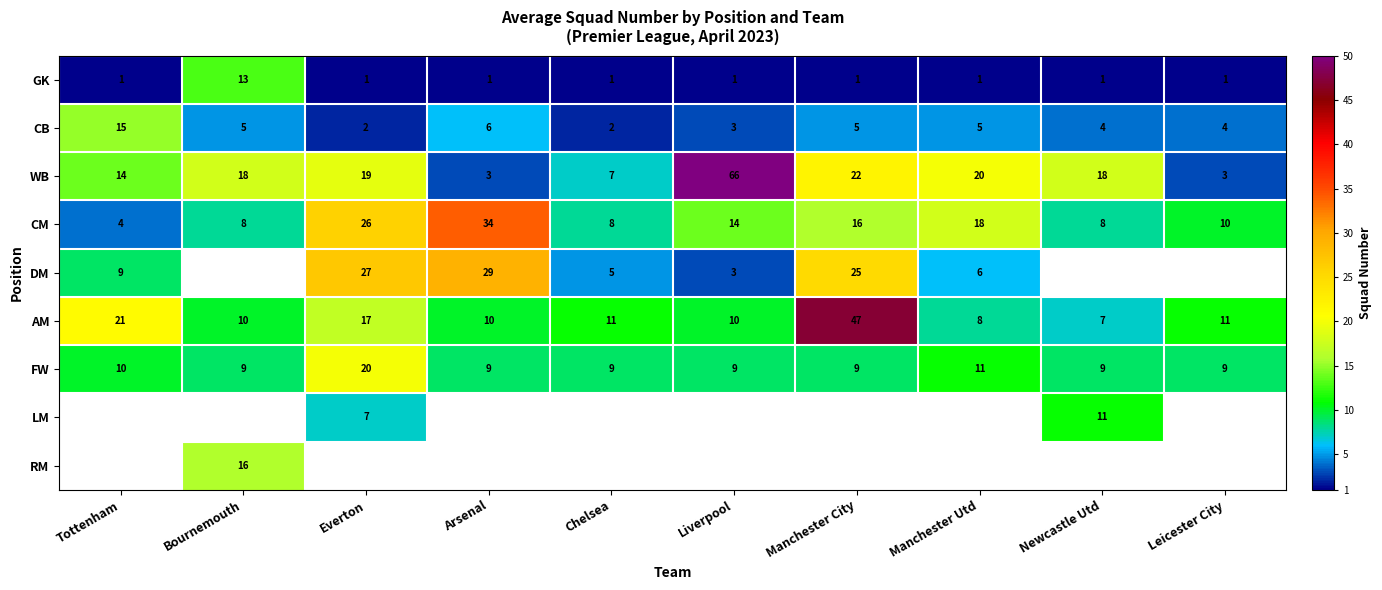

At which label is AM closest to 27?

Tottenham